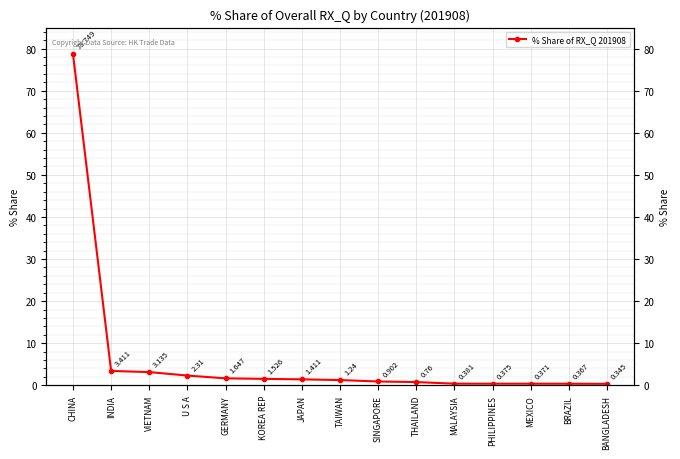

List the labels in order of value, largest first.

CHINA, INDIA, VIETNAM, U S A, GERMANY, KOREA REP, JAPAN, TAIWAN, SINGAPORE, THAILAND, MALAYSIA, PHILIPPINES, MEXICO, BRAZIL, BANGLADESH